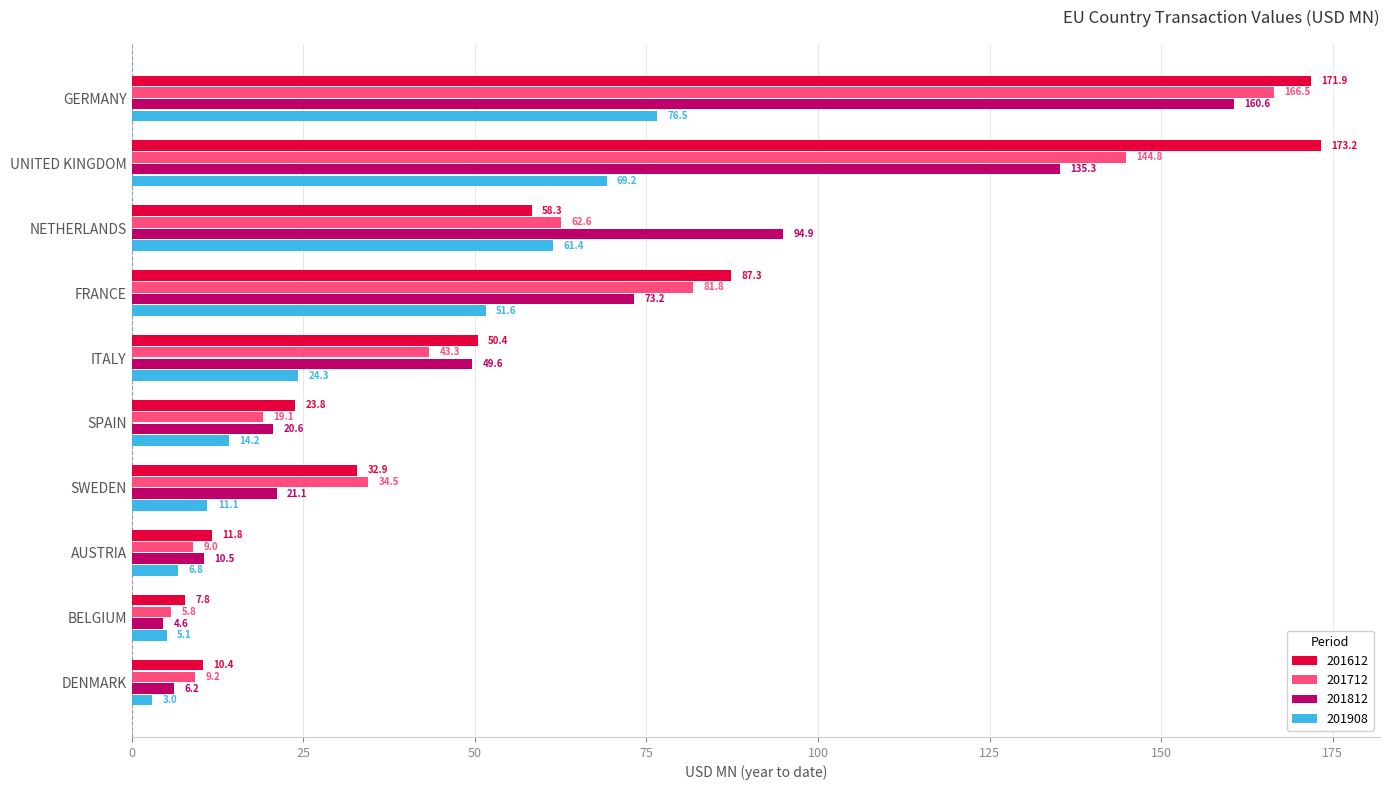

At which category is the sum across all series the highest?

GERMANY